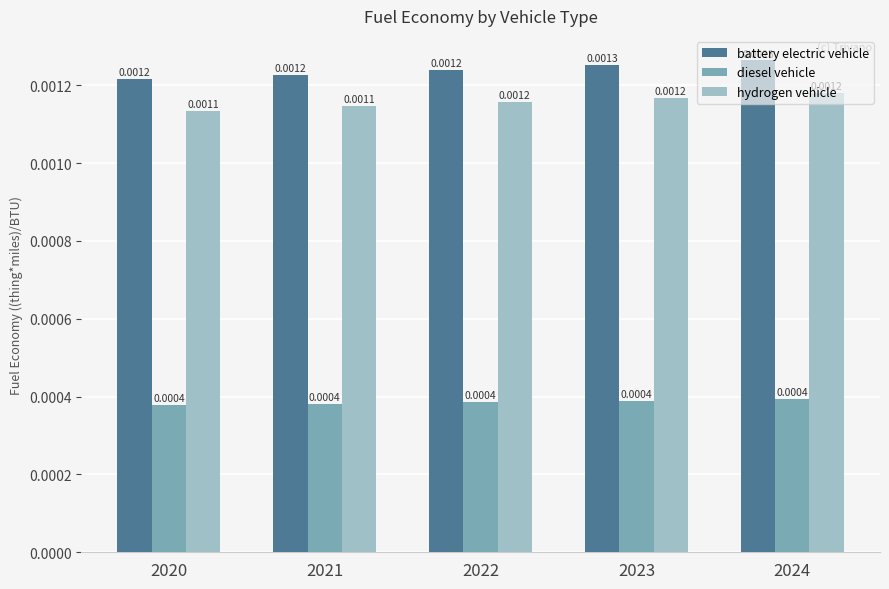

Is the value of diesel vehicle at 2023 greater than the value of hydrogen vehicle at 2021?

No